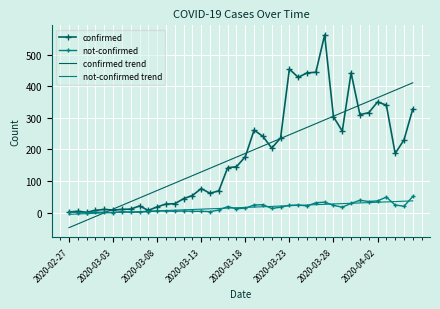

What is the greatest value displayed?

562.0